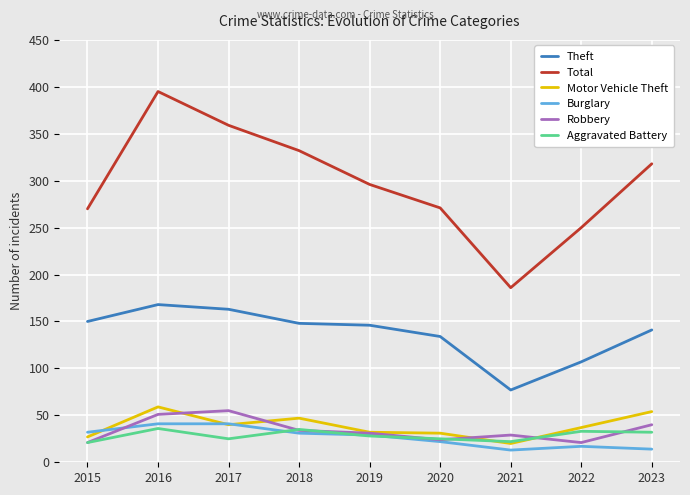

At which category is the sum across all series the highest?

2016